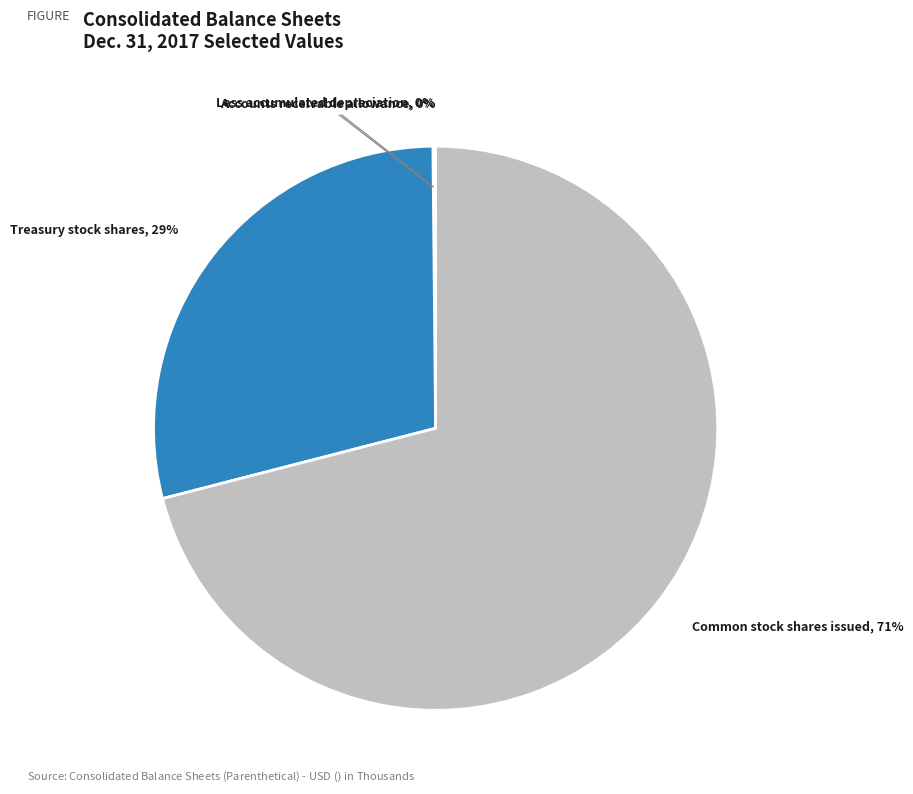

To the nearest percent, what is the difference between the largest and smallest slice percentages?

71%